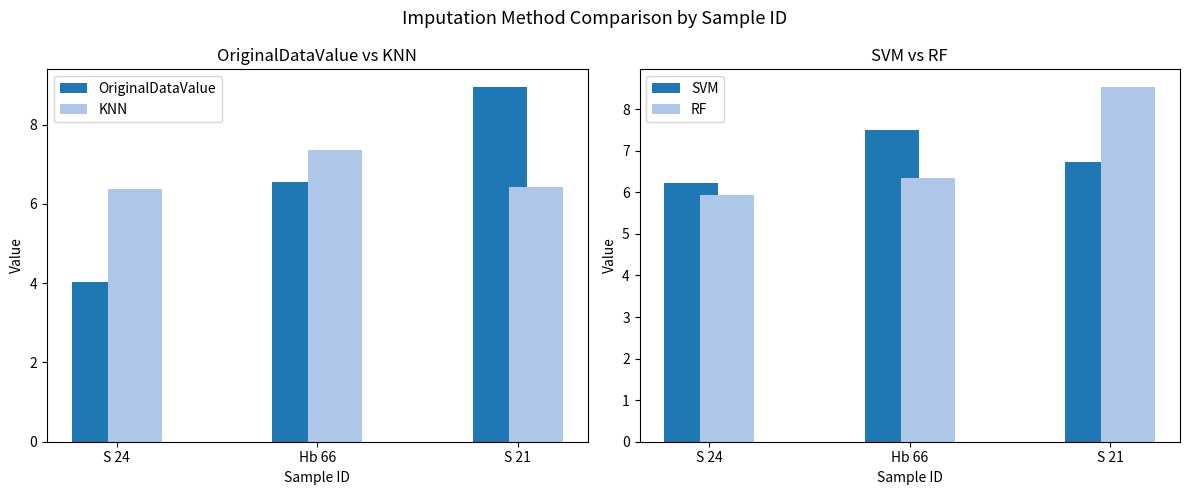

Reading right to left, transcribe all the data shown in this chart.

OriginalDataValue: S 21=8.9	Hb 66=6.6	S 24=4.0
KNN: S 21=6.4	Hb 66=7.4	S 24=6.4
SVM: S 21=6.7	Hb 66=7.5	S 24=6.2
RF: S 21=8.5	Hb 66=6.4	S 24=5.9